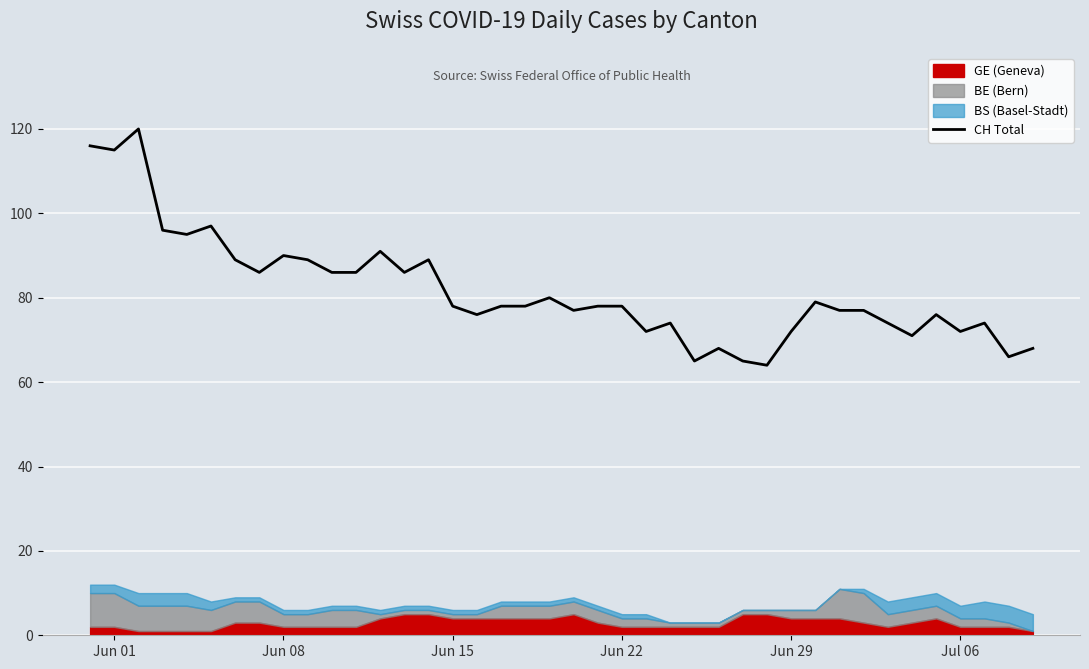

How many interior local peaks (higher than both neighbors) does the data have?

11